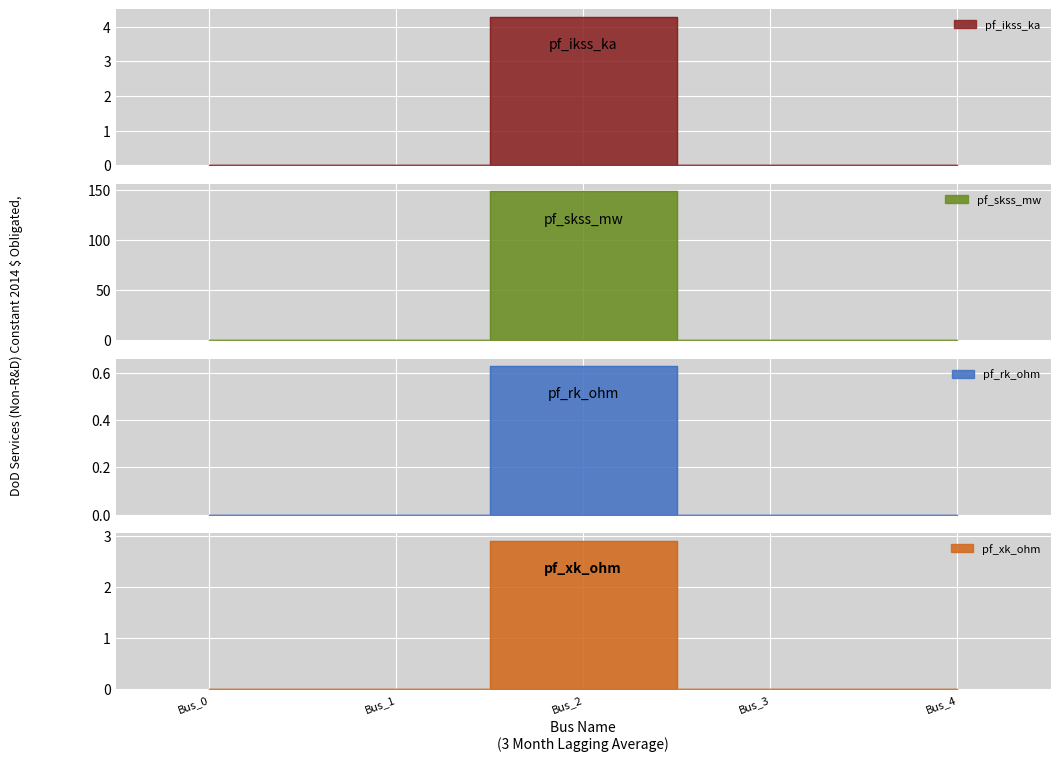

The value of pf_xk_ohm at Bus_1 is -1.5. True or false?

False